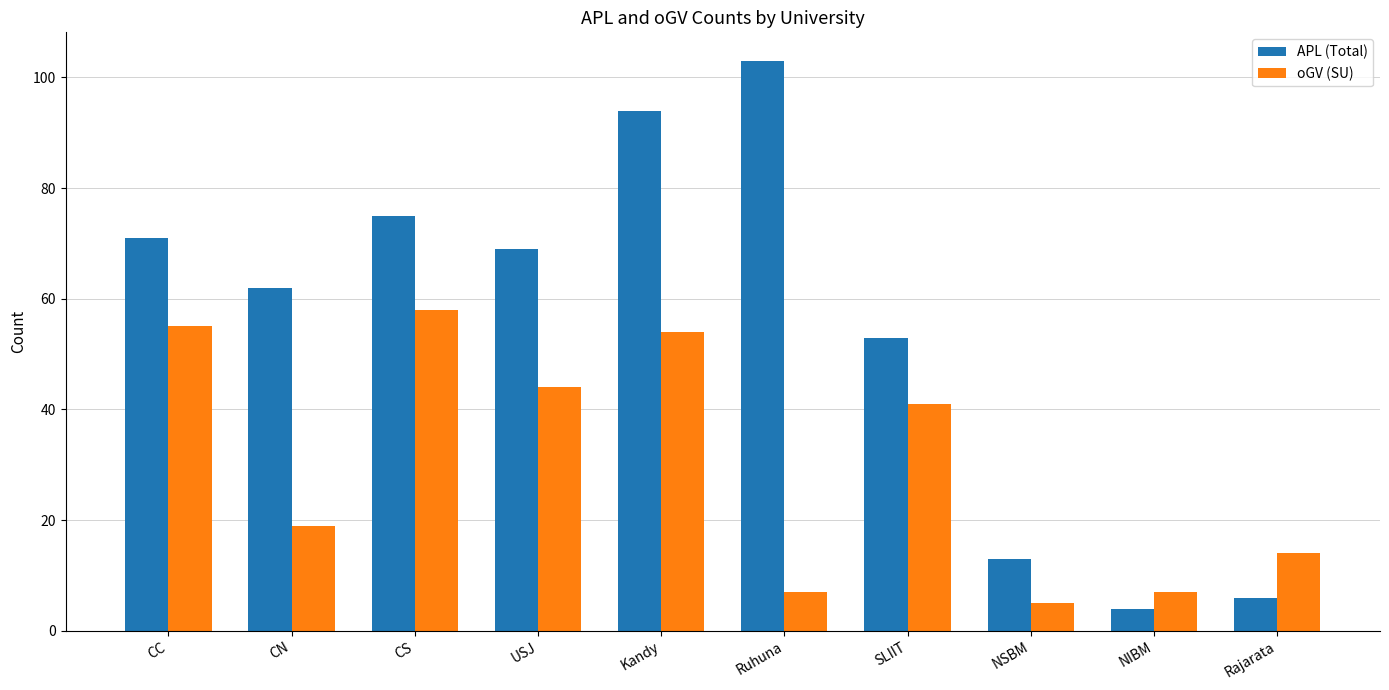

What is the label of the 8th bar from the right?

CS